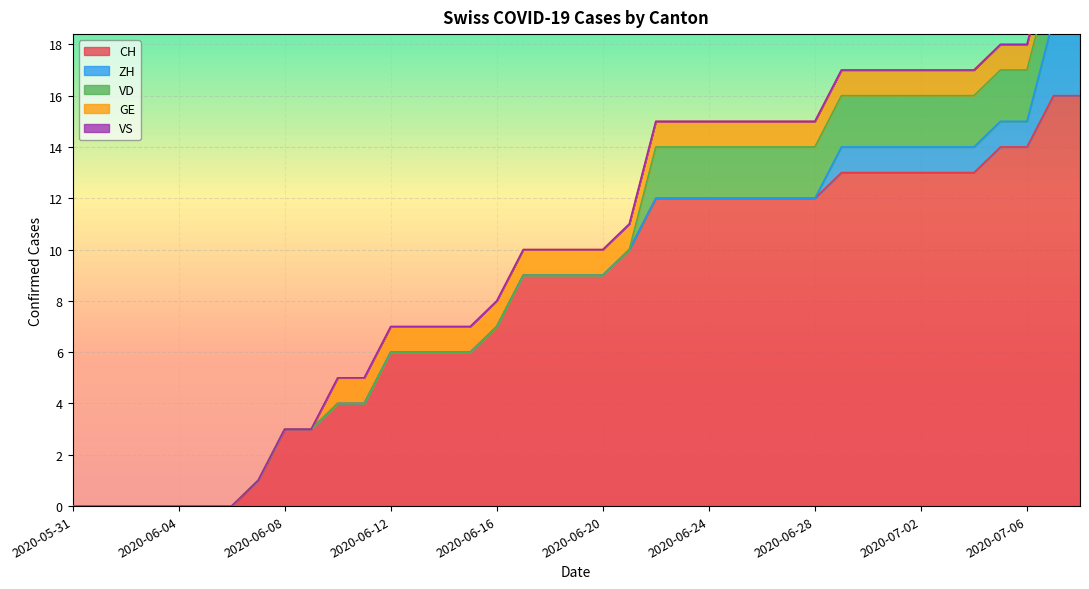

Between 2020-07-02 and 2020-06-29, which is larger?

2020-07-02